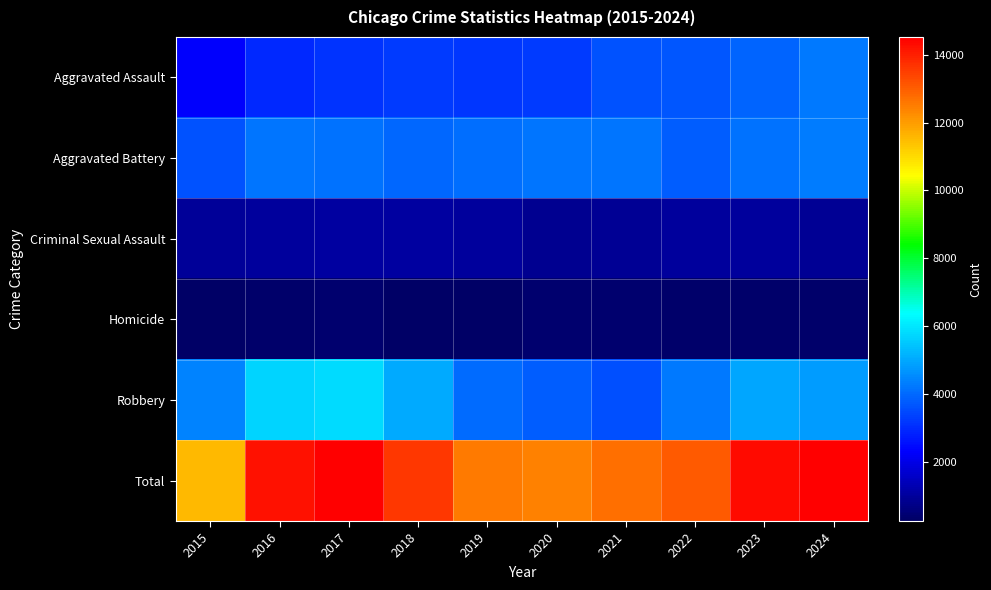

Which series has the largest range (max minus min)?

Total